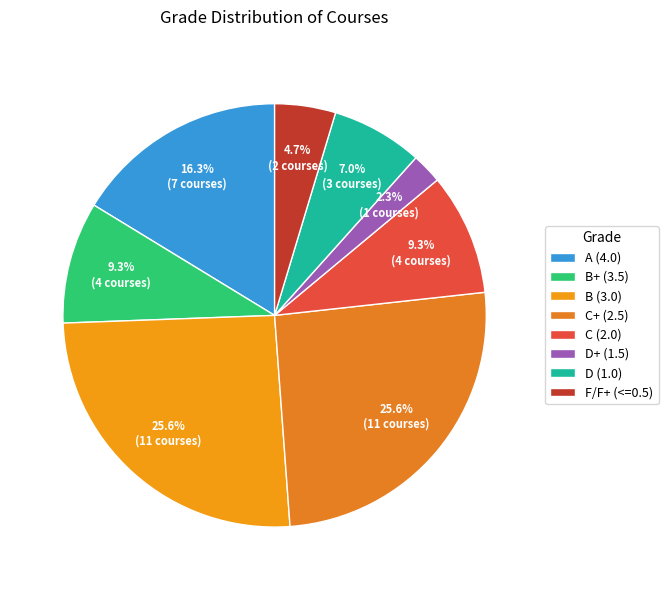

What percentage is NOT represented by A (4.0)?

83.7%